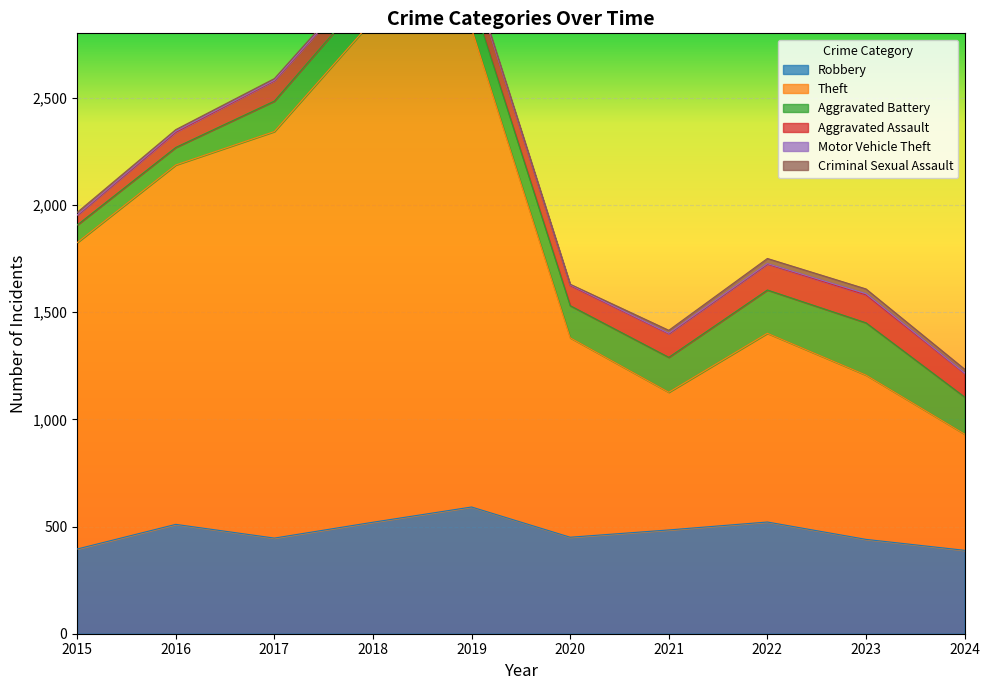

The Robbery series shows 675 at 2020. True or false?

False